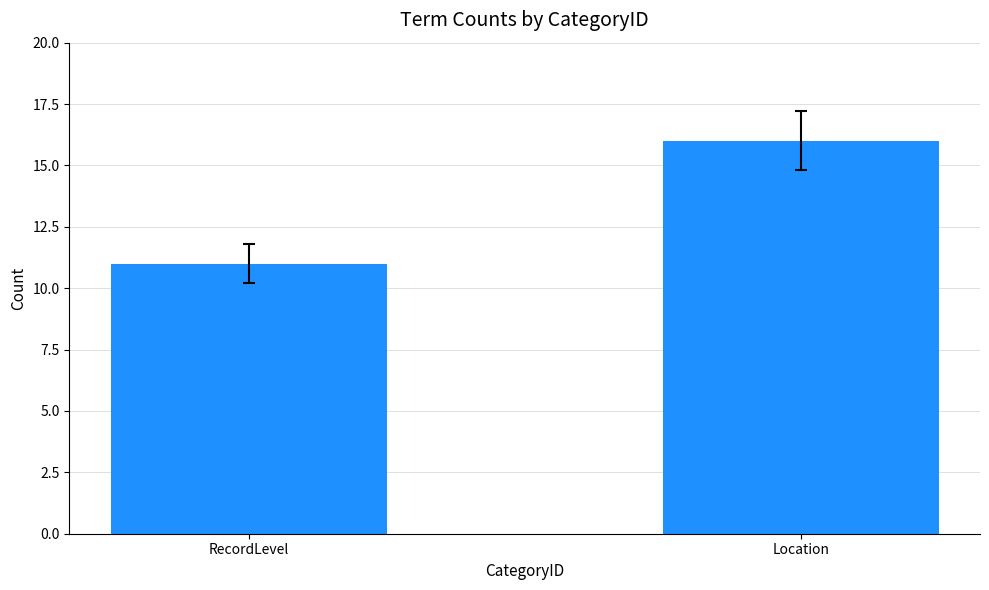

What is the approximate value at RecordLevel?

11